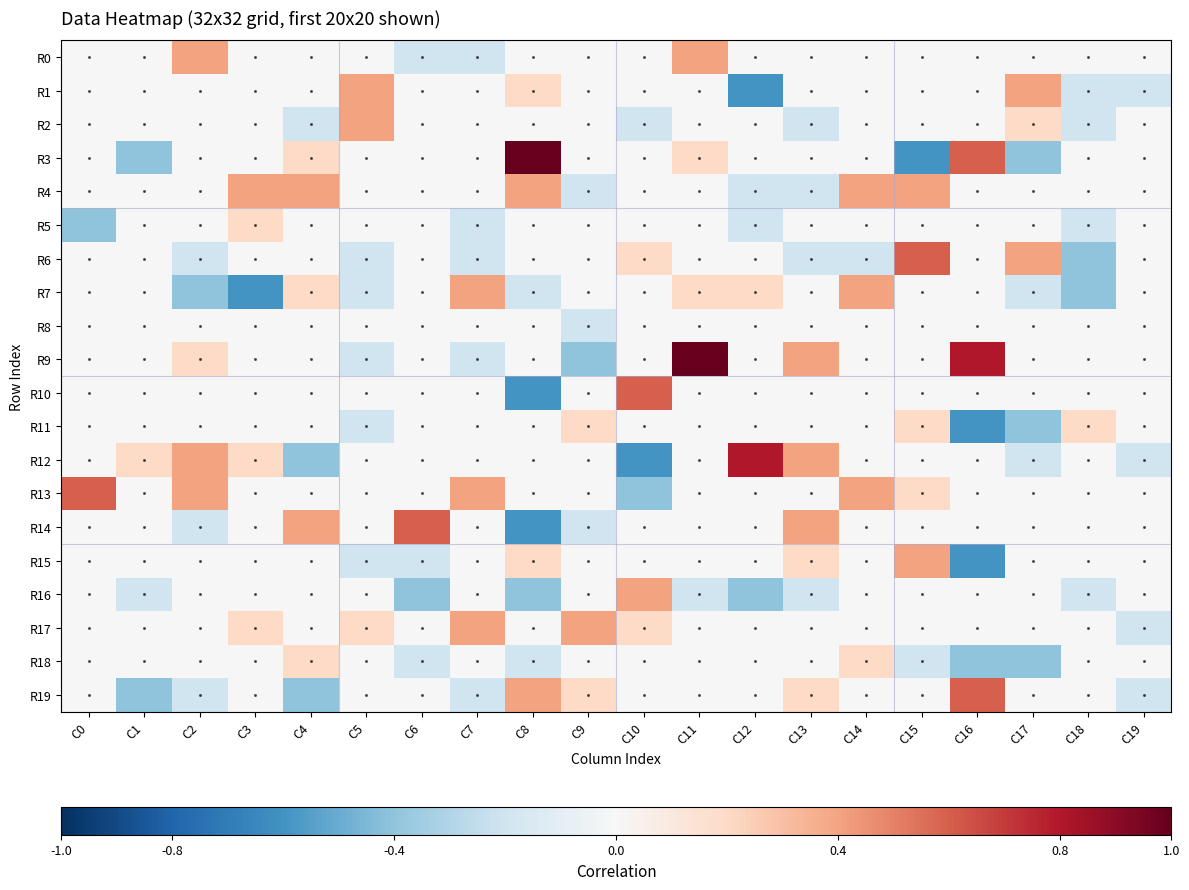

What is the spread (max minus min) of values at C0?

1.0